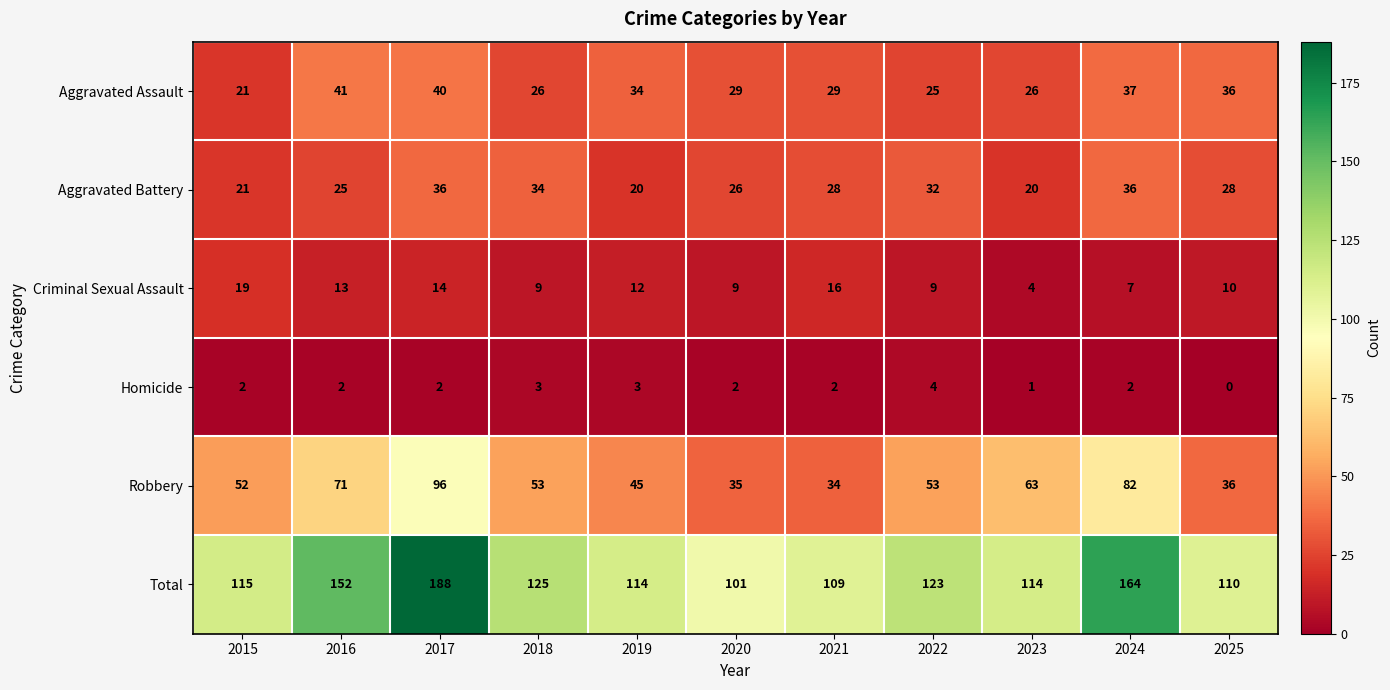

Is it true that Robbery equals 114 at 2016?

False